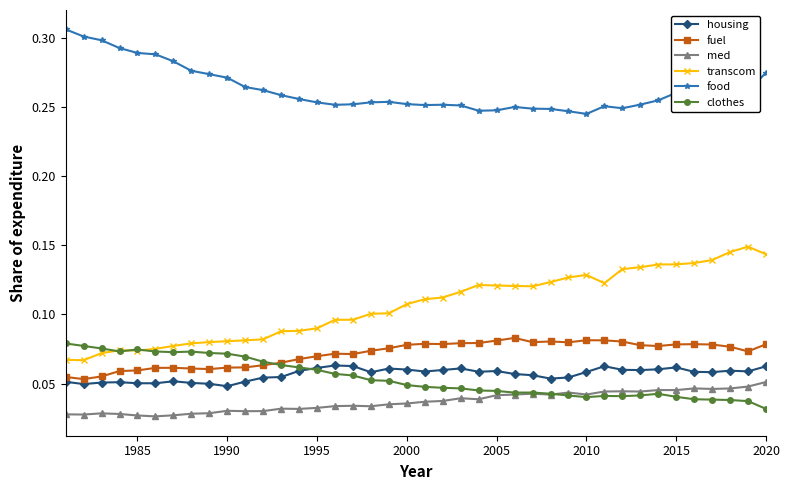

Which series has the widest spread of values?

transcom